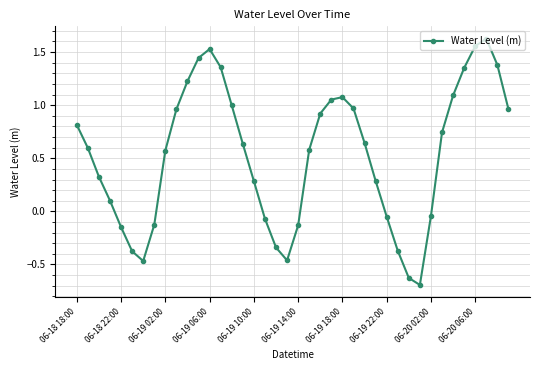

What is the smallest value displayed?

-0.7